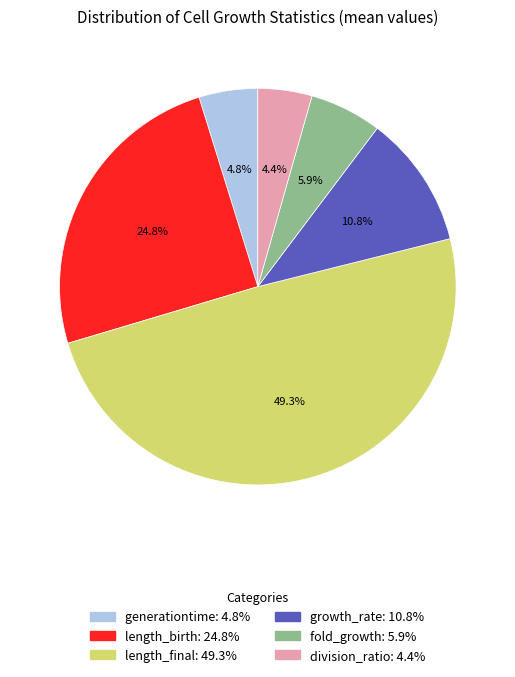

Does any single category account for the majority?

No